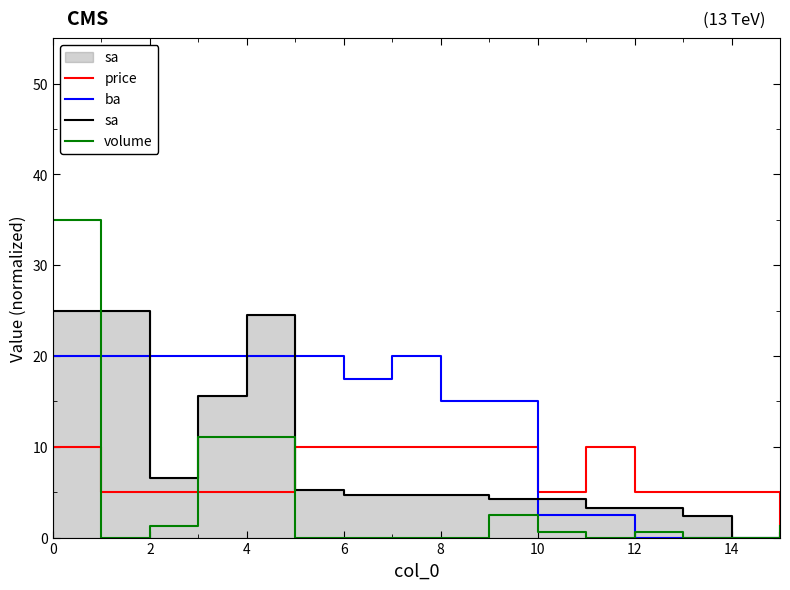

True or false: ba has a value of 33.3 at 4.

False